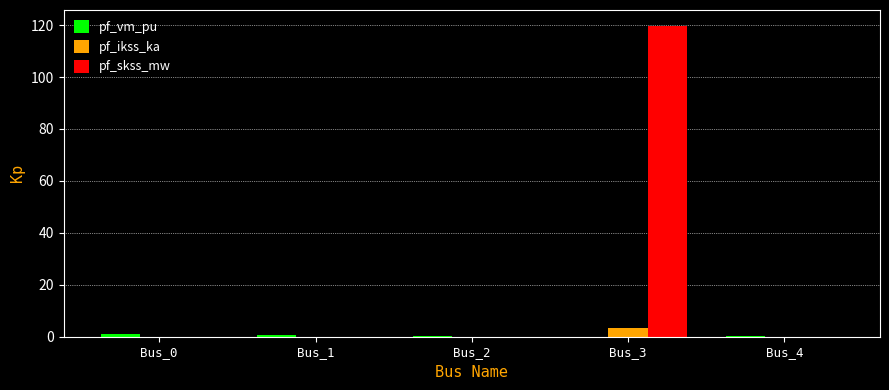

At which category is the sum across all series the highest?

Bus_3